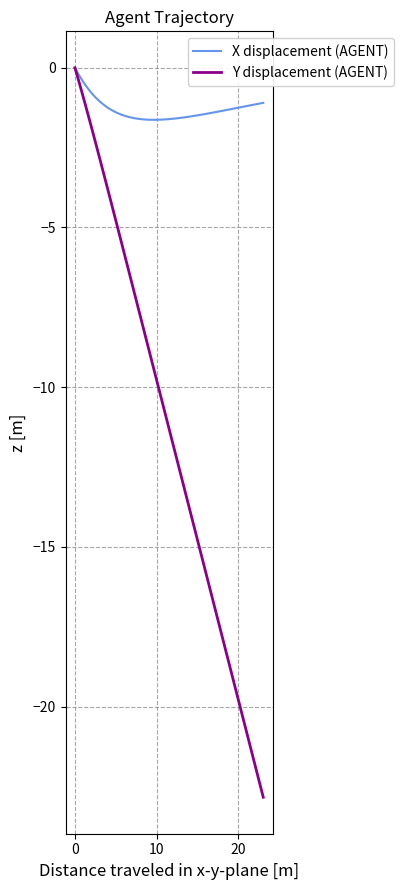

What is the minimum value for Y displacement (AGENT)?

-22.8